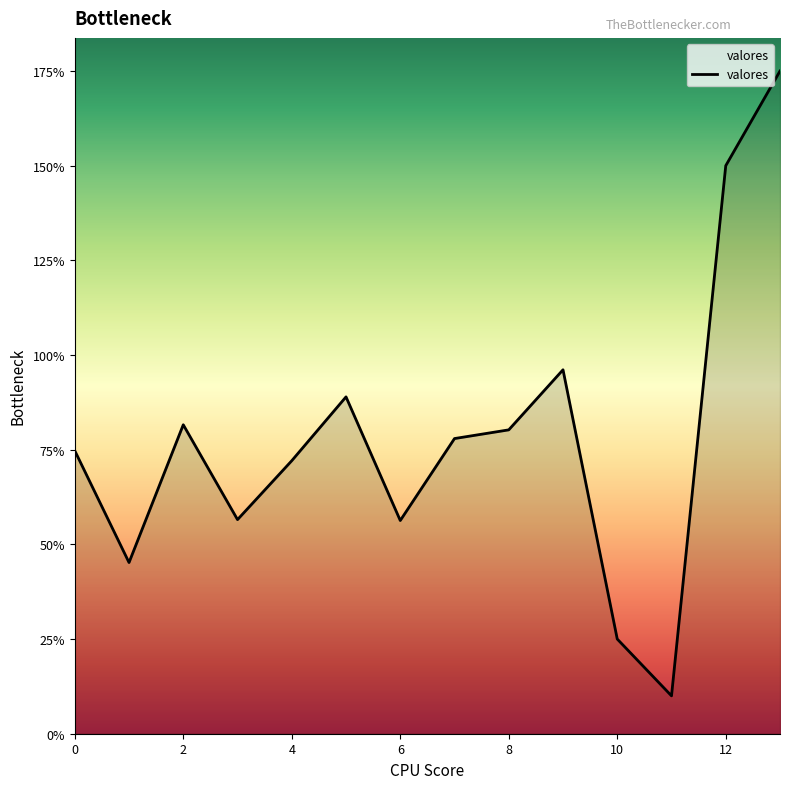

What is the maximum value shown in the chart?

175.0